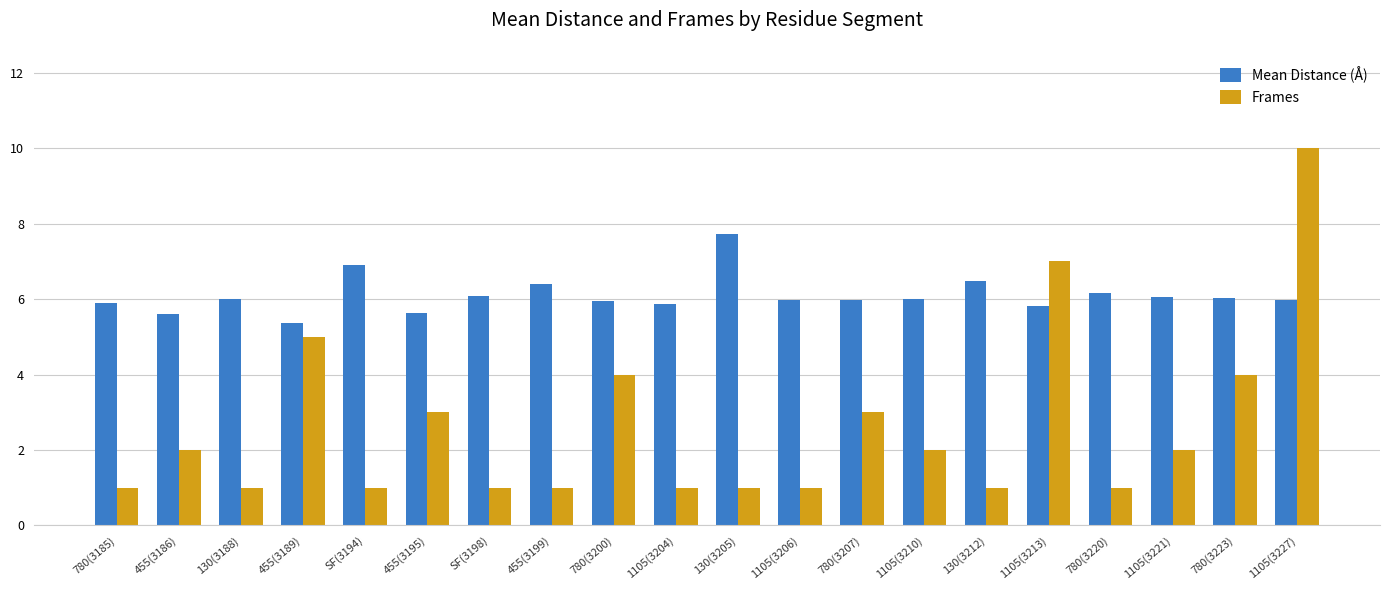

How many bars are there in total?

40